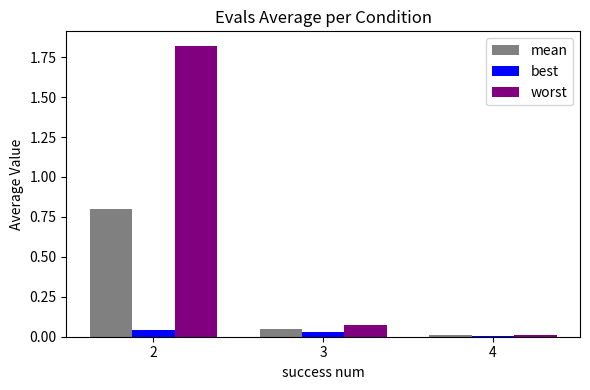

Is it true that best equals 0.0 at 3?

True